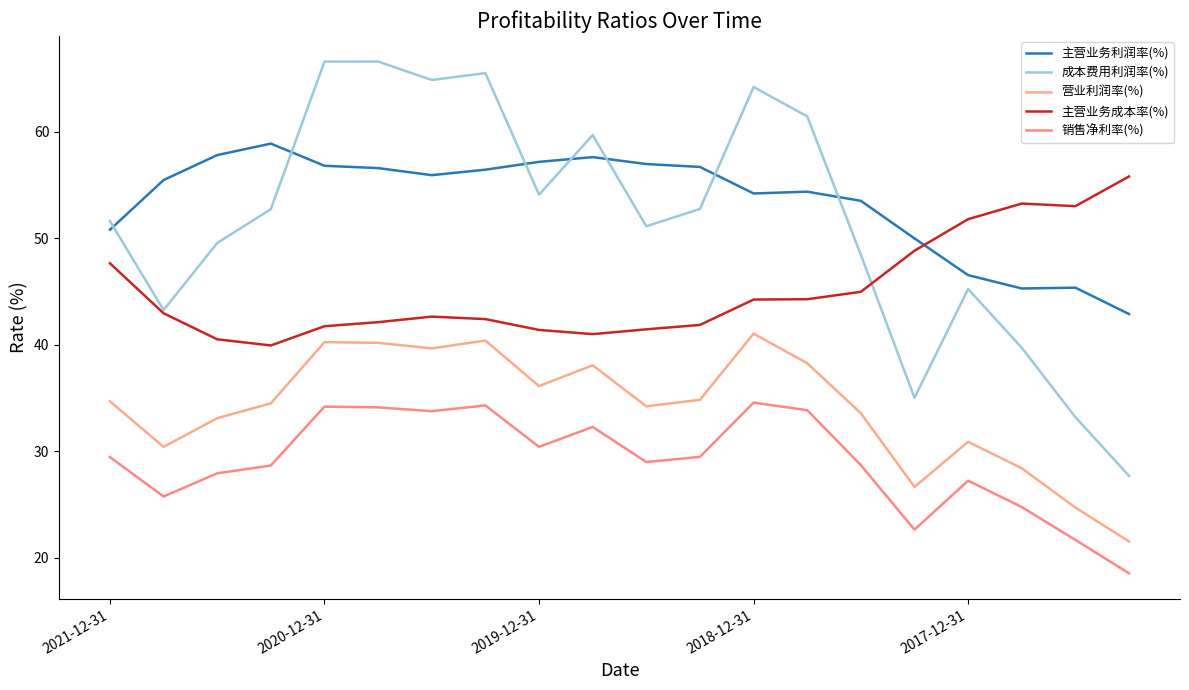

Is this an area chart (filled region under the line)?

No